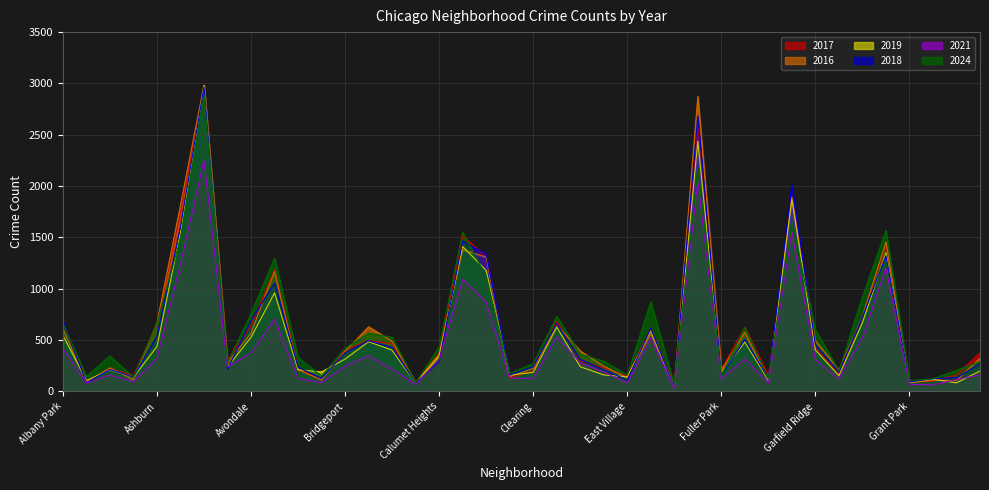

Does the chart display data point markers on the line(s)?

No